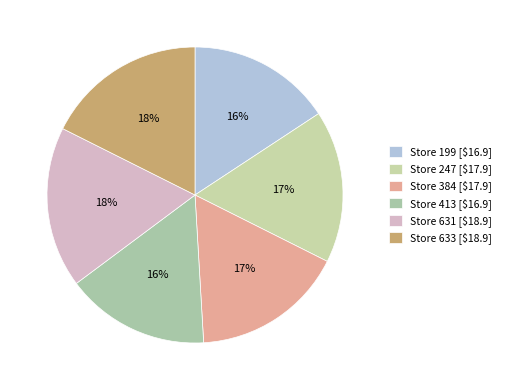

How many slices are in this pie chart?

6